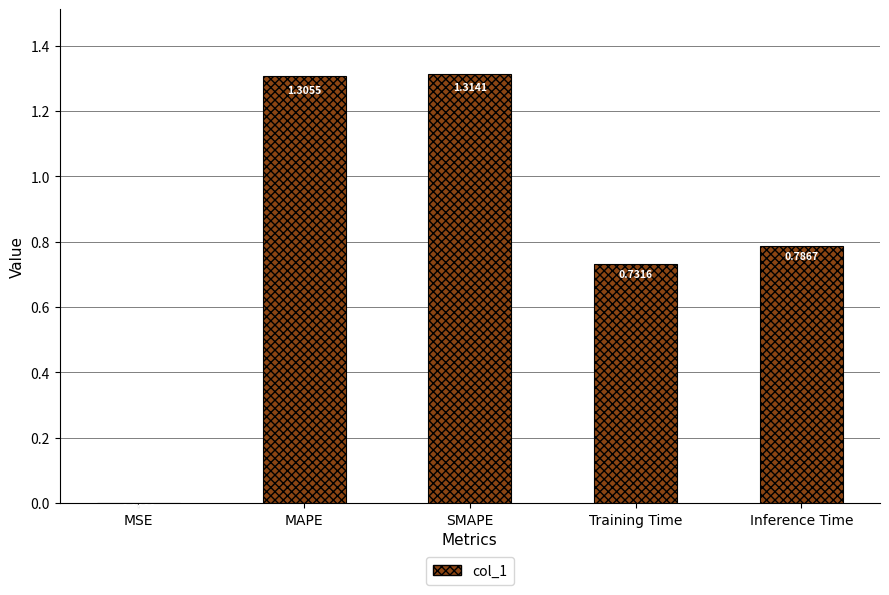

The chart shows a value of 0.0 at MSE. True or false?

True